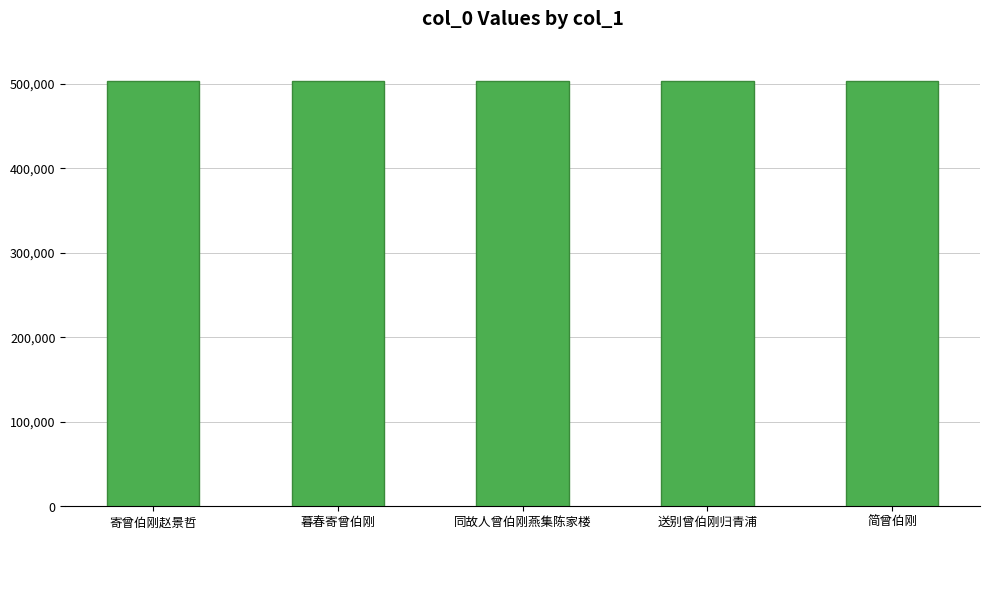

What is the maximum value shown in the chart?

502911